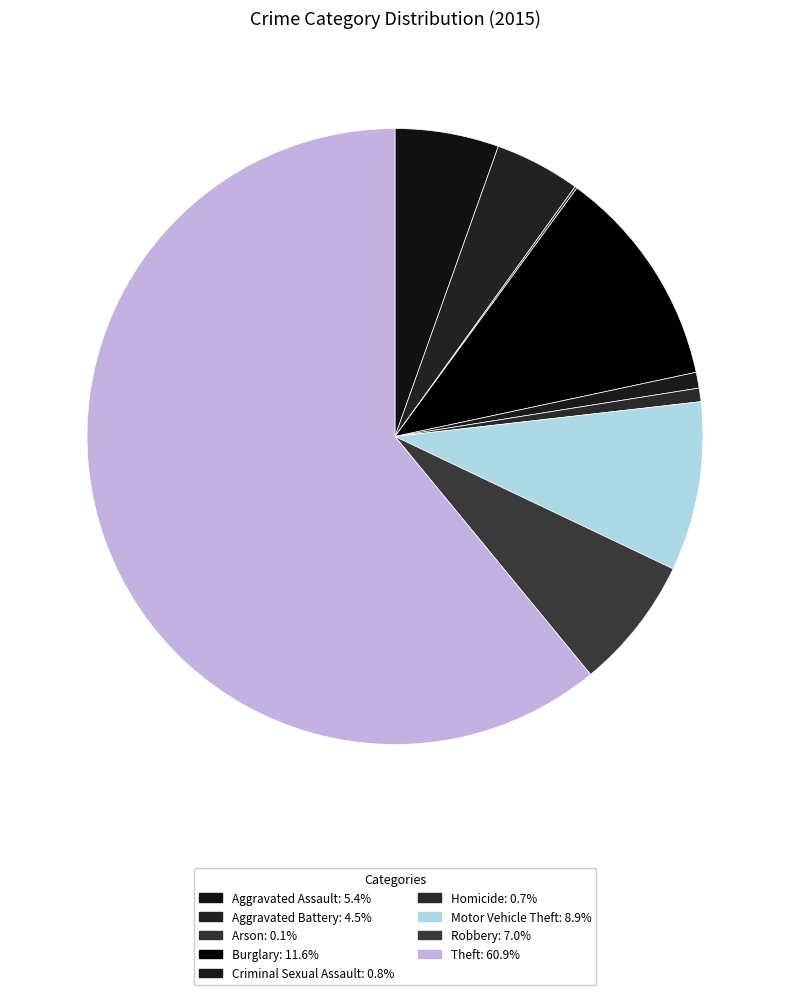

True or false: Motor Vehicle Theft accounts for 9% of the total.

True